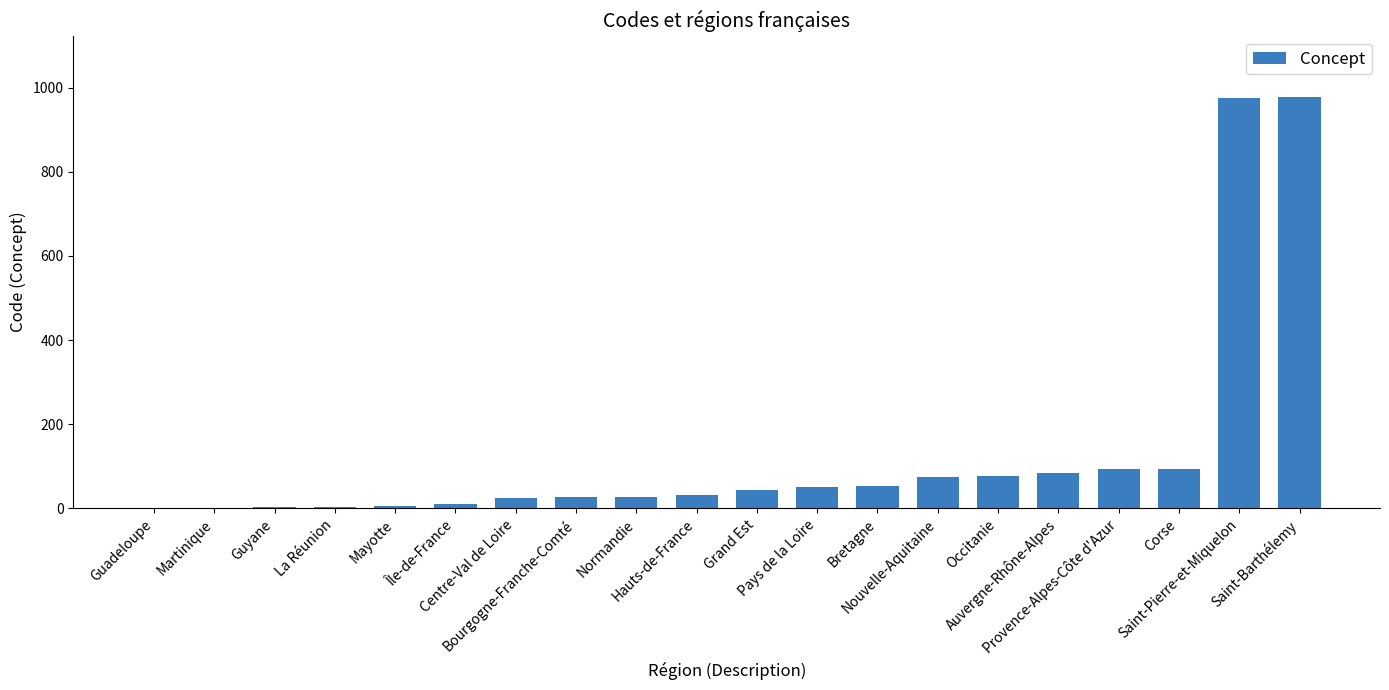

What is the greatest value displayed?

977